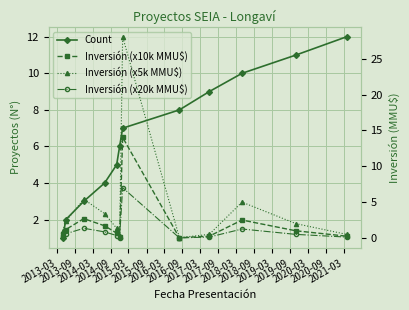

What is the difference between the Inversión (x10k MMU$) values at 2018-03 and 2016-09?

1.0